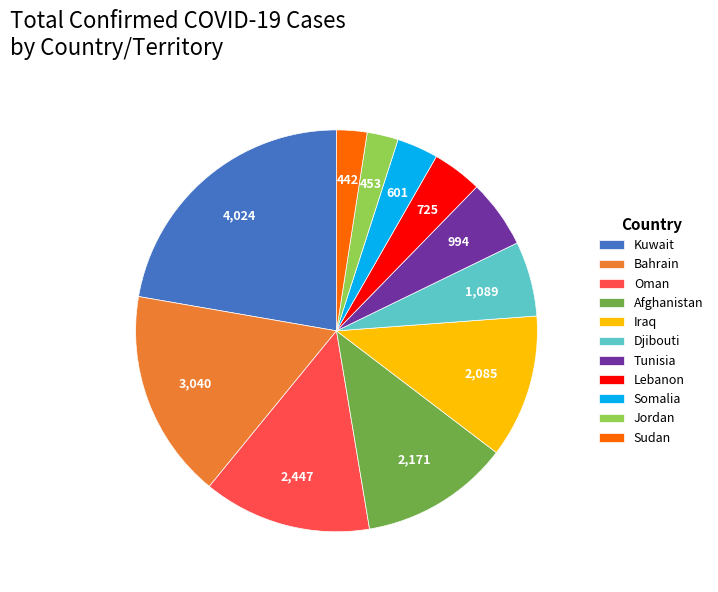

Which category has the biggest portion of the pie?

Kuwait